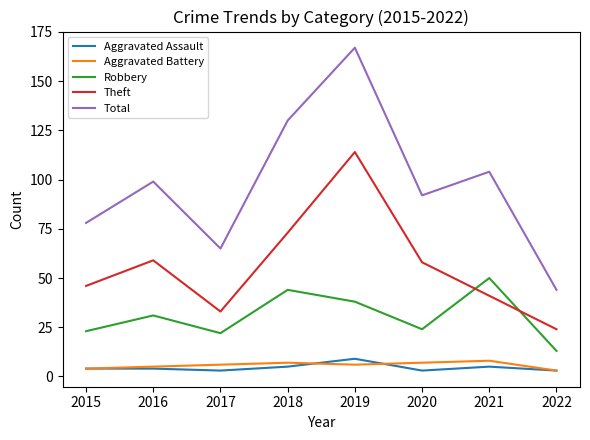

True or false: Total has more than 1 interior local peaks.

True